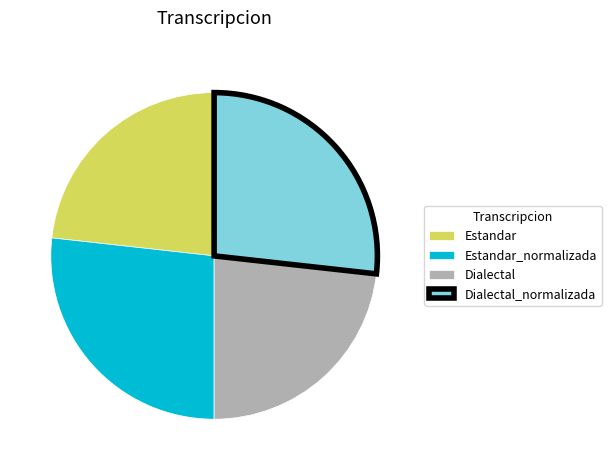

Between Estandar and Dialectal_normalizada, which is larger?

Dialectal_normalizada